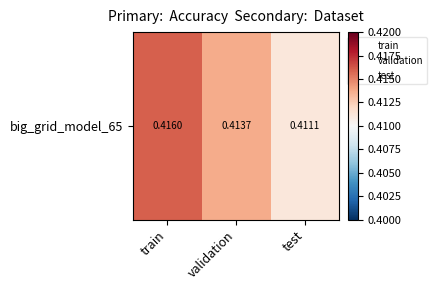

Rank the categories by value from highest to lowest.

train, validation, test